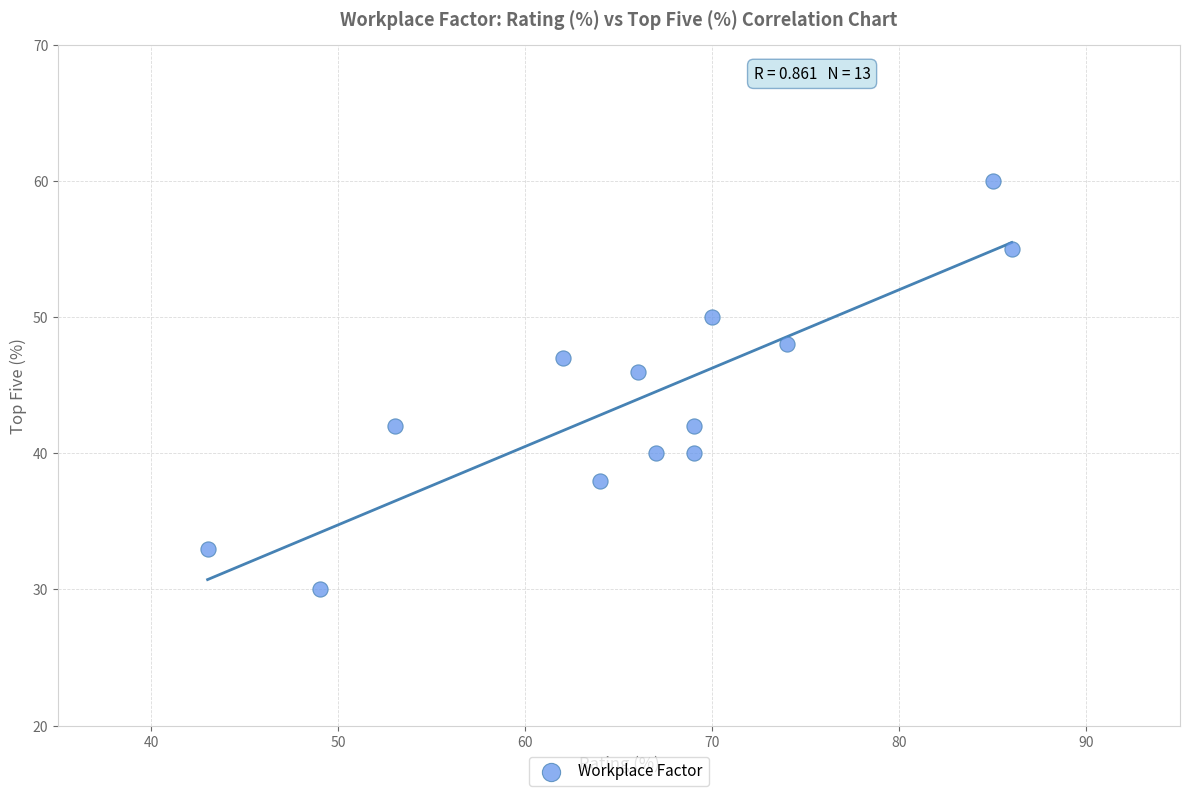

What is the range of X values (max minus min)?

43